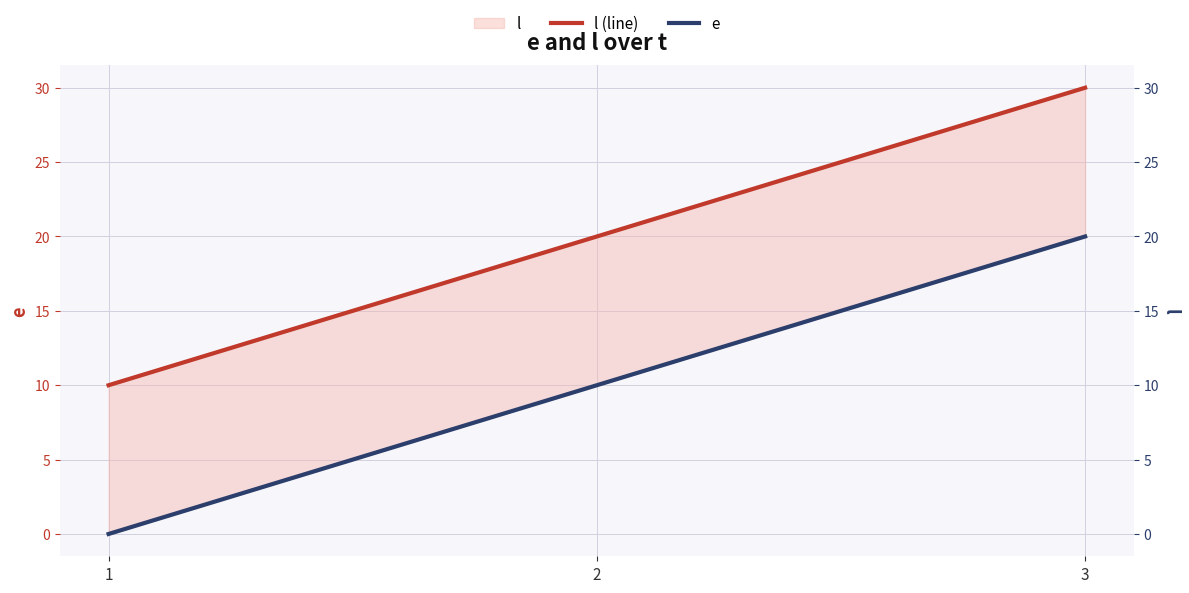

Is it true that l (line) equals 20 at 2?

True